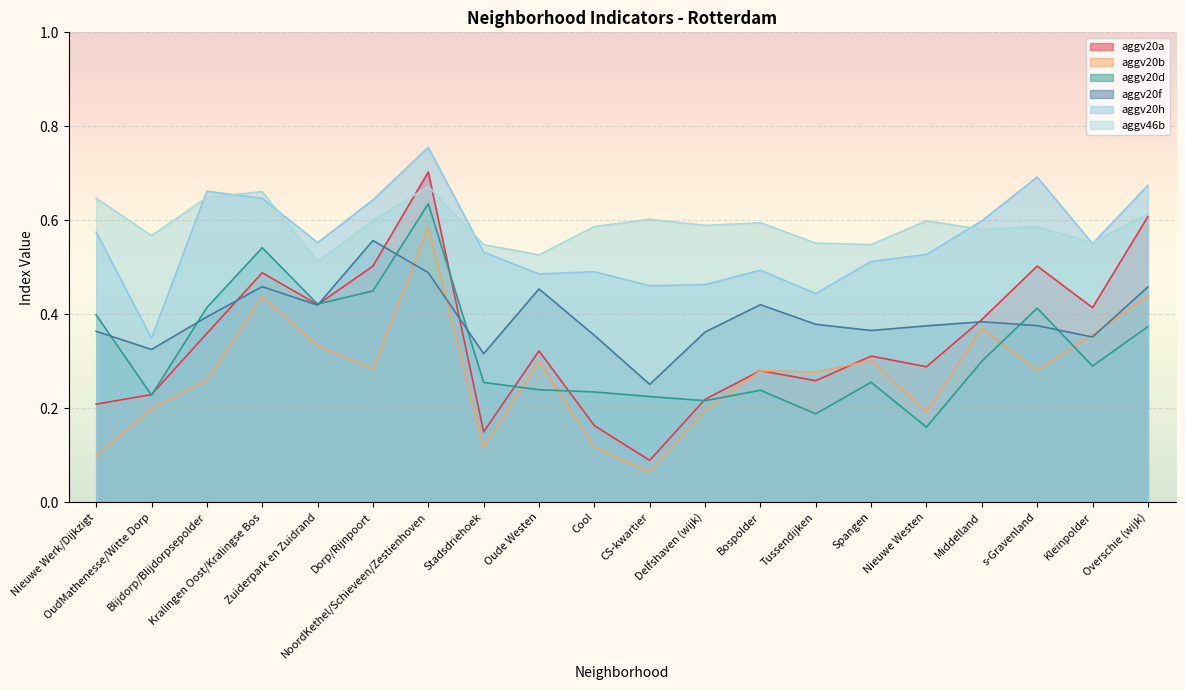

Is it true that aggv20h equals 0.2 at Dorp/Rijnpoort?

False